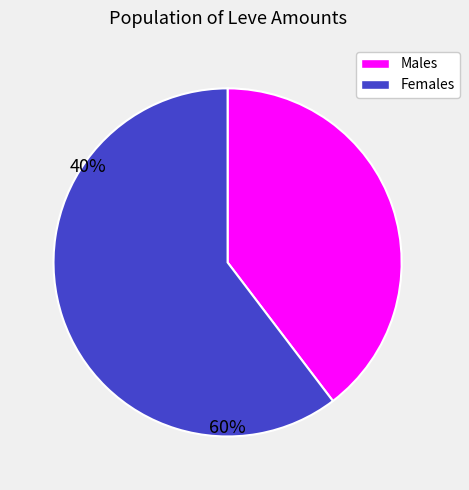

Approximately how many times larger is the value at Males compared to Females?

0.7